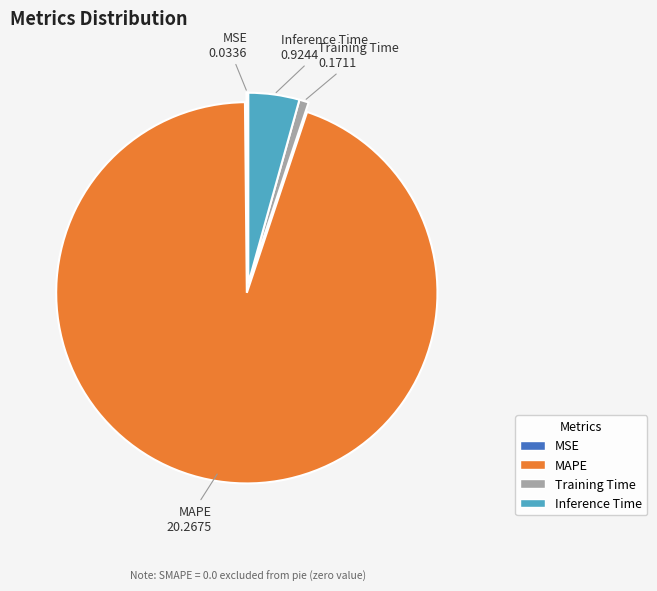

Which slice is the largest?

MAPE